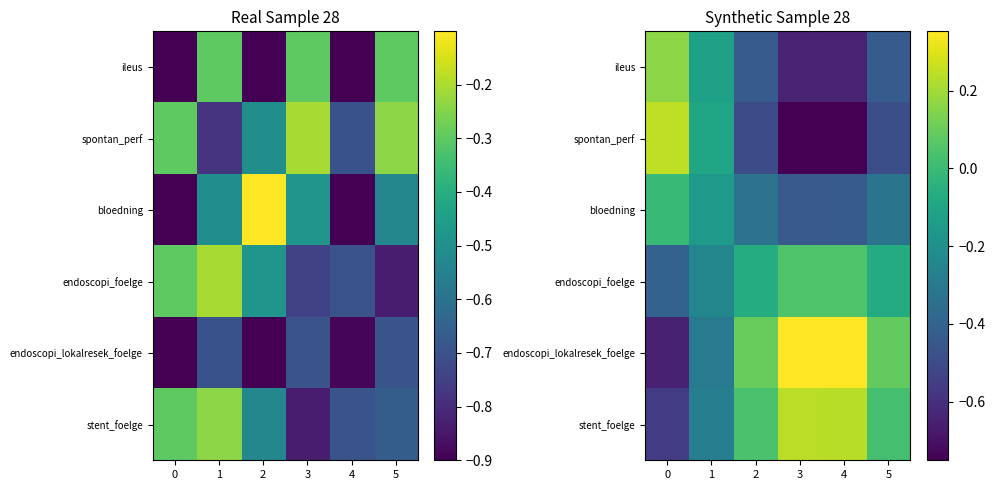

Count the number of data series in this chart.

6